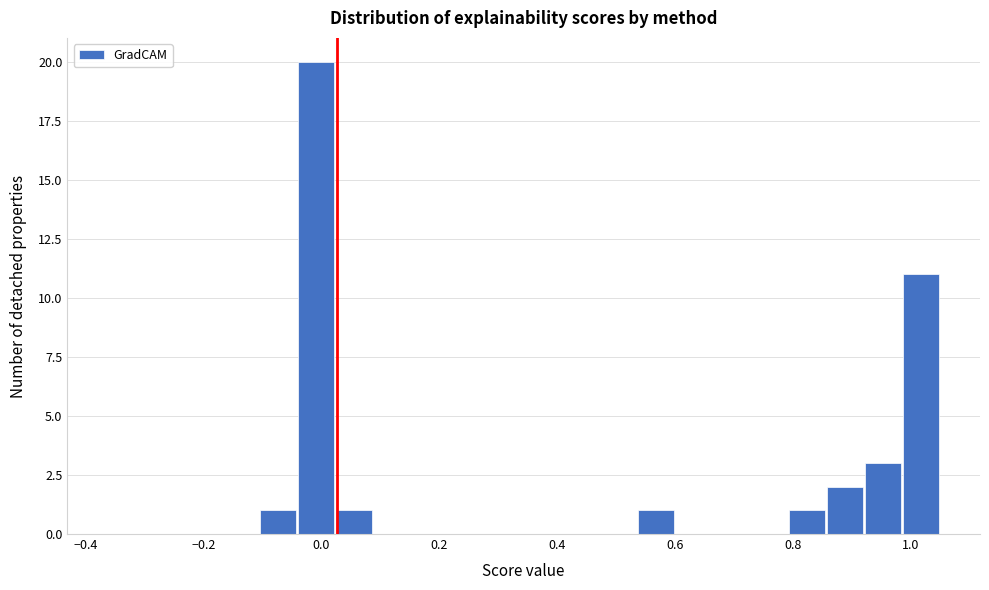

Around what value on the x-axis is the tallest bar? Give the approximate position of its centre, as read against the axis.

0.00